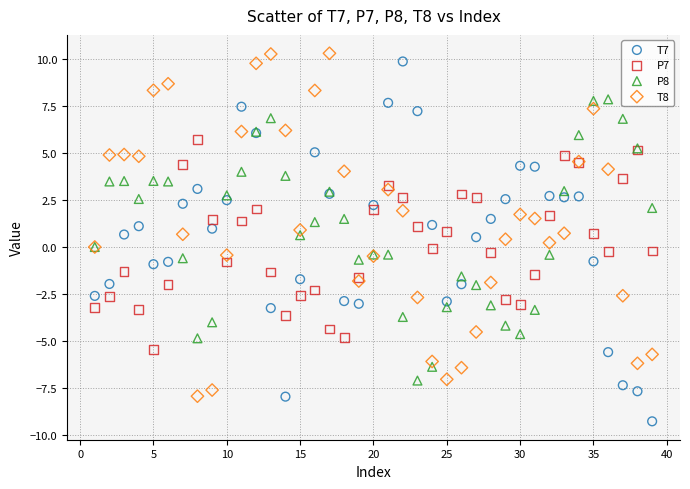

What is the X range (max minus min) for the scatter plot?

38.0